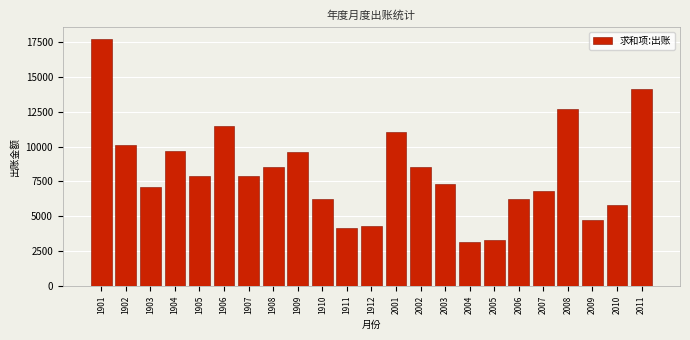

What is the maximum value shown in the chart?

17671.7